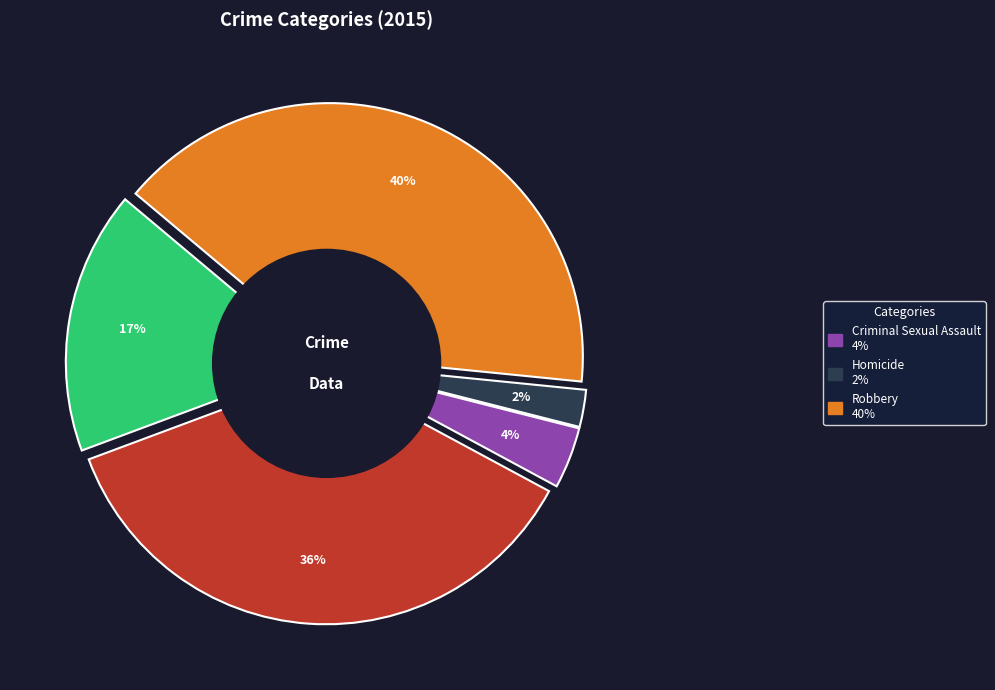

To the nearest percent, what percentage of the pie is Robbery?

40%